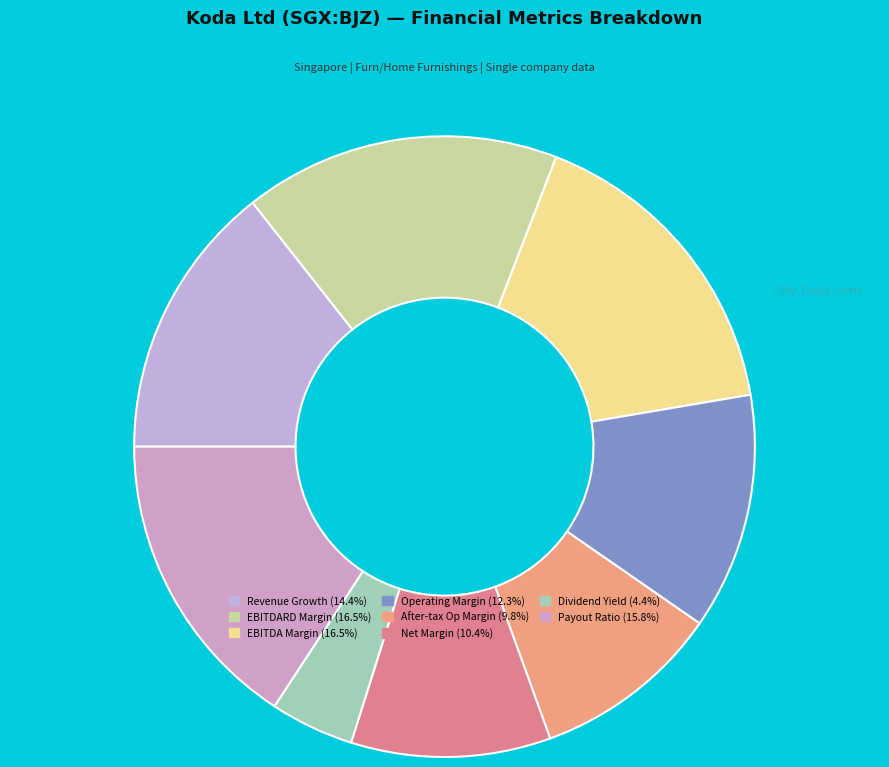

How many segments does this pie chart have?

8